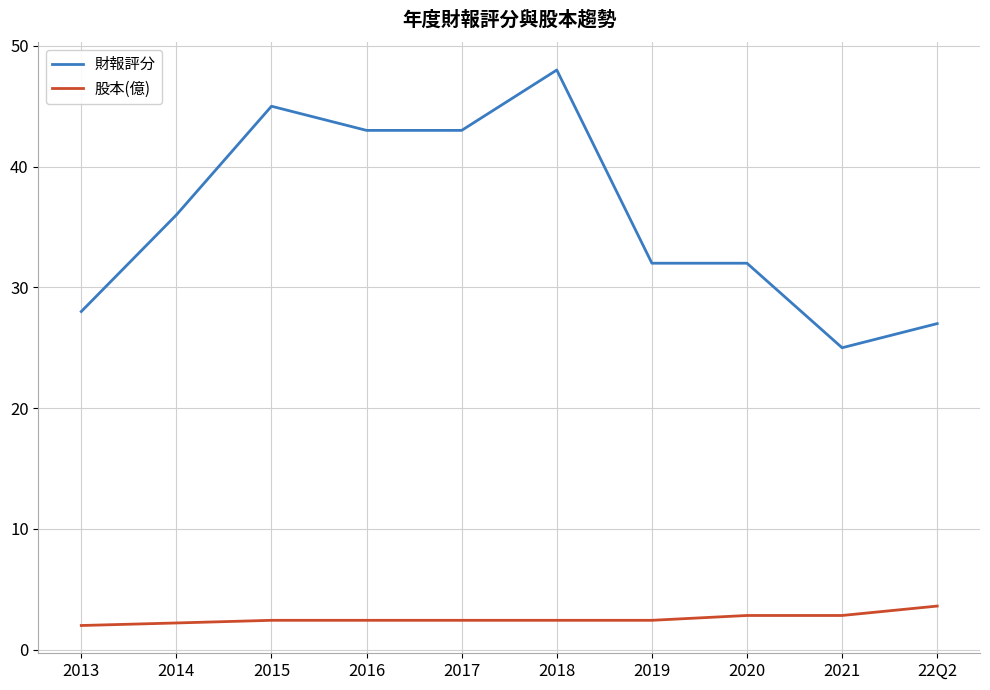

Between 2014 and 2016, which series saw the biggest shift?

財報評分